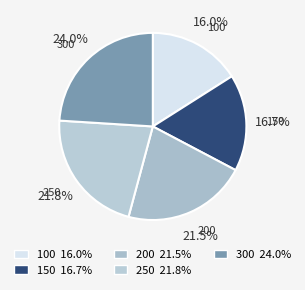

True or false: 300 accounts for 24% of the total.

True